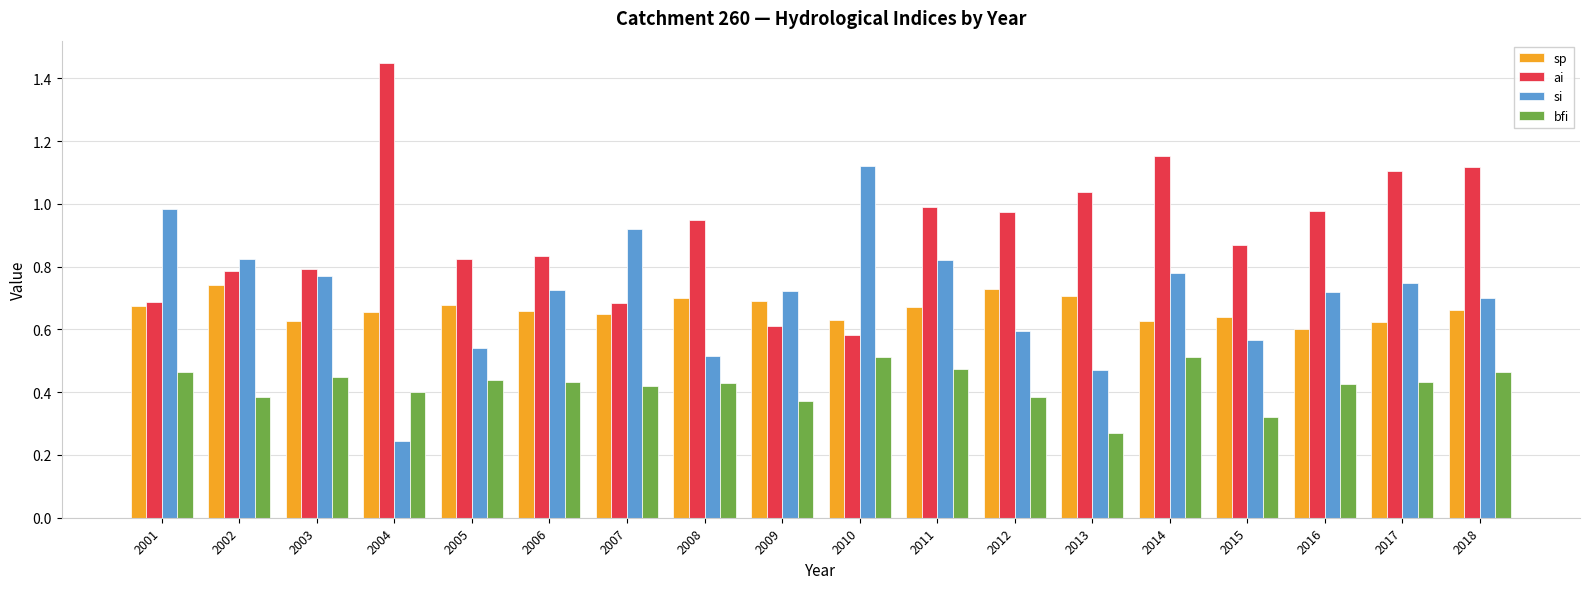

At which category does the chart reach its peak across all series?

2004